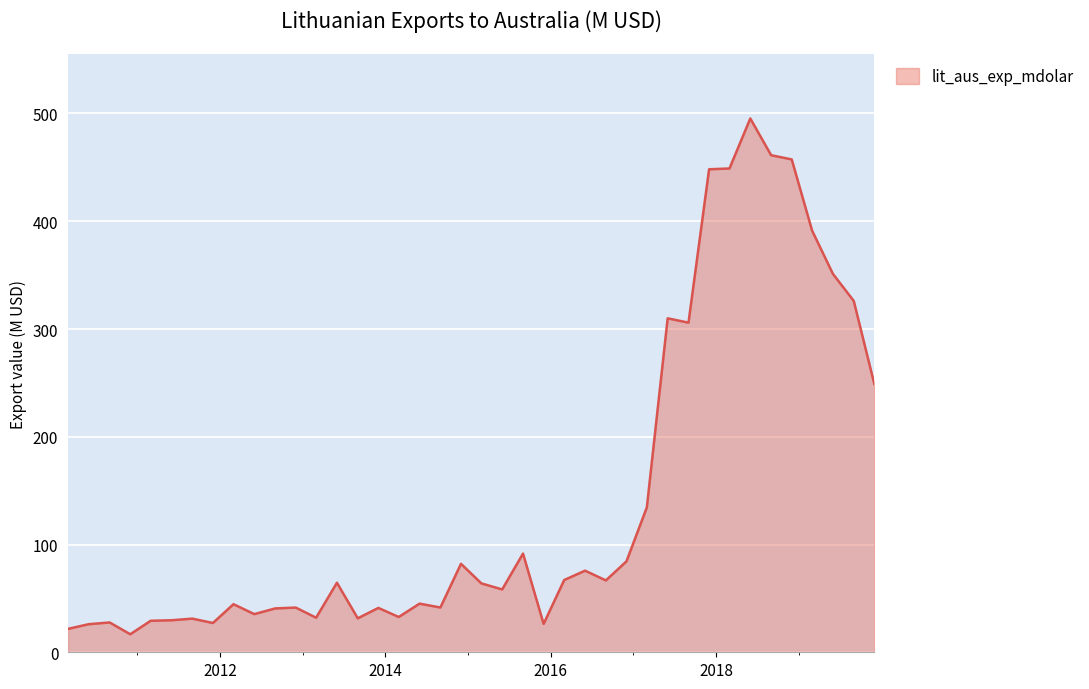

What is the smallest value displayed?

16.7